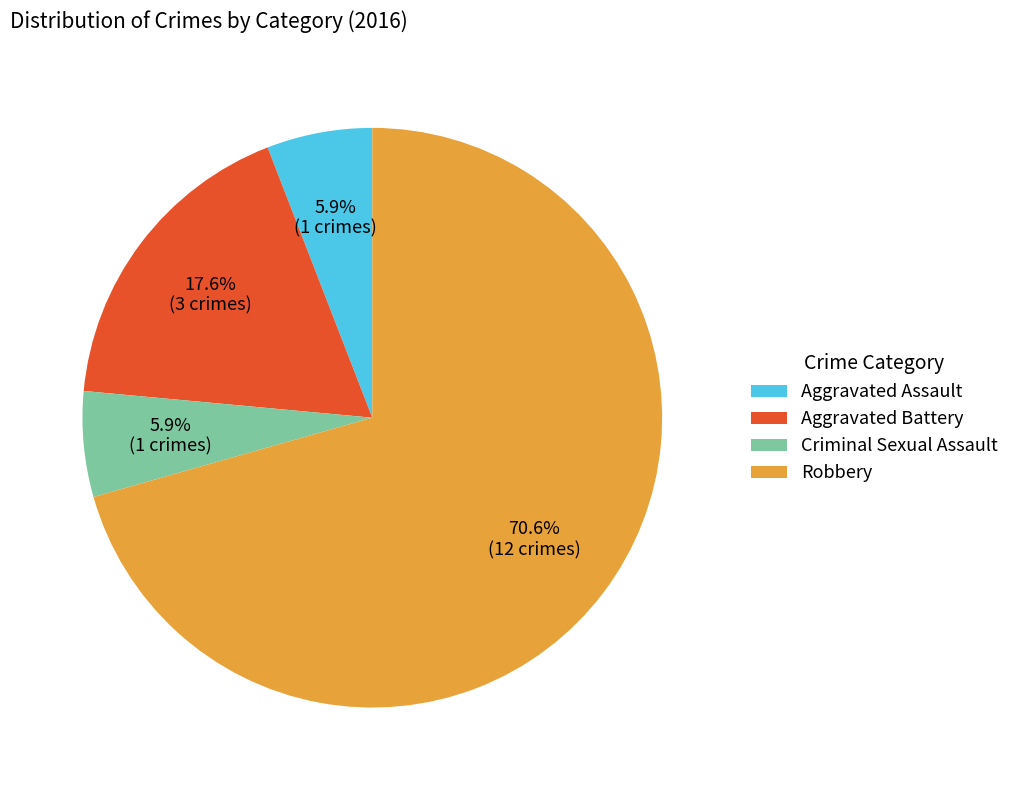

The Aggravated Assault slice represents 1% of the pie. True or false?

False